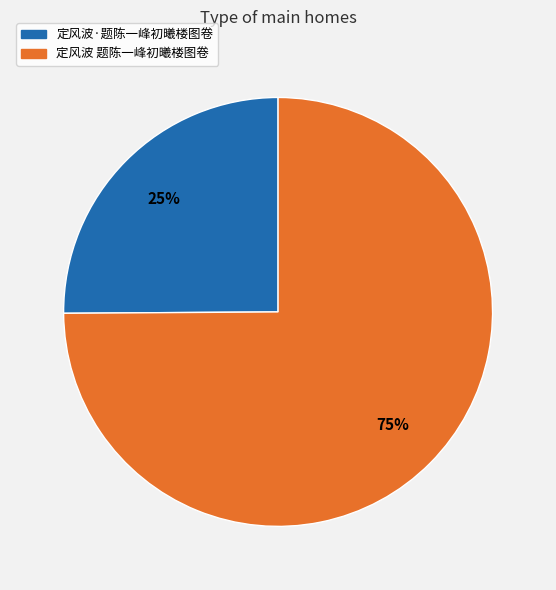

Combined, do 定风波·题陈一峰初曦楼图卷 and 定风波 题陈一峰初曦楼图卷 account for over 50%?

Yes